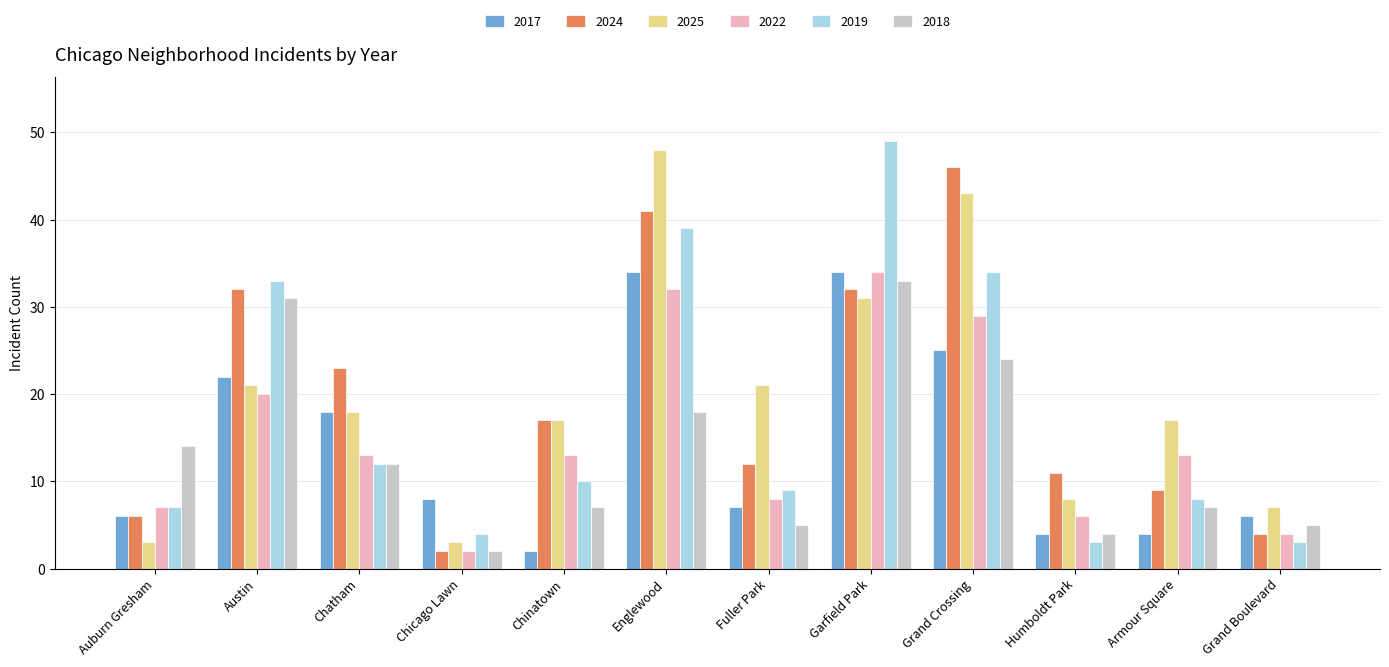

Where does the 2019 series first go above 10?

Austin